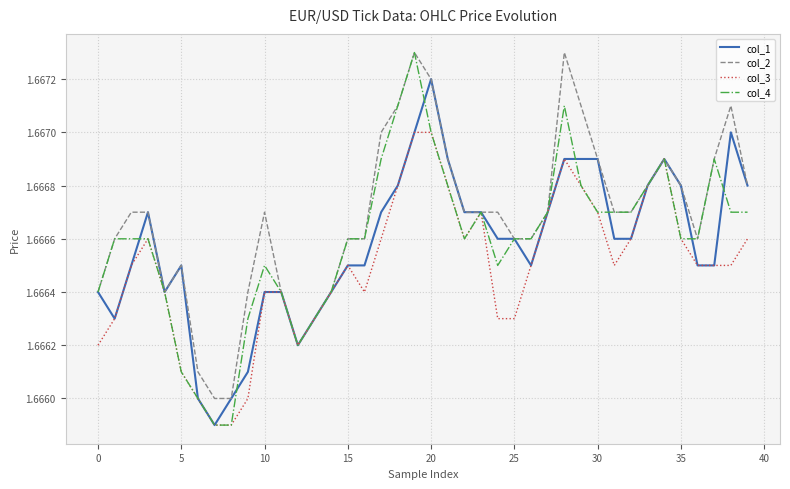

Which series has the widest spread of values?

col_4